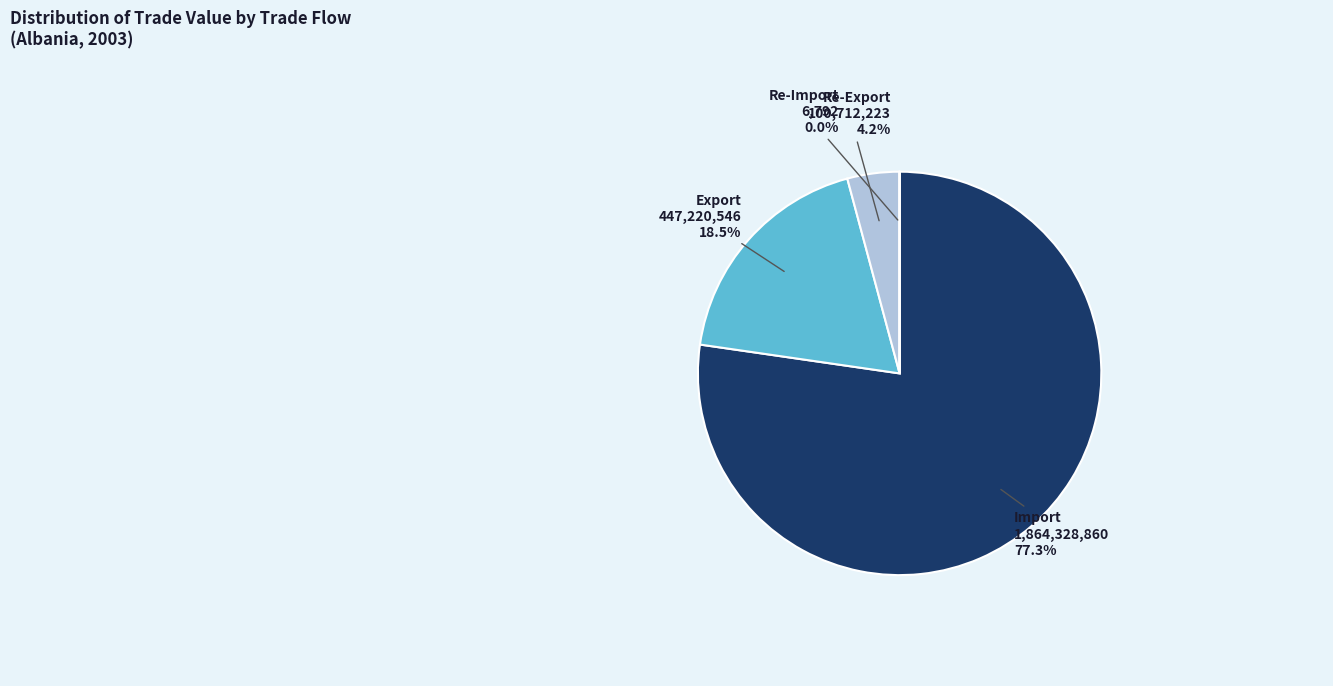

What is the majority slice?

Import